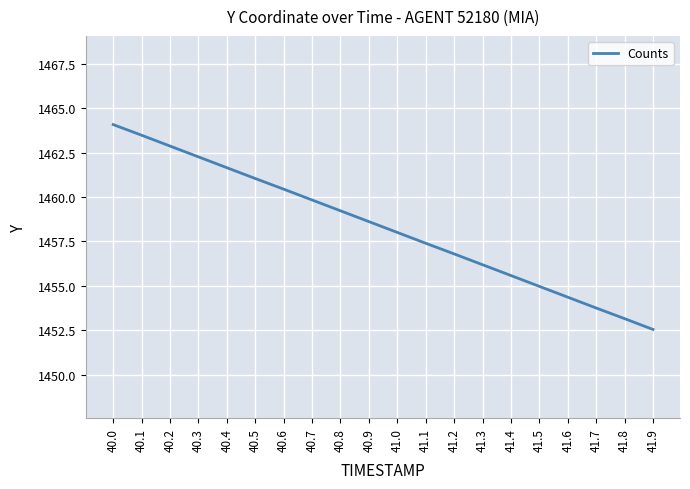

What is the sum of all values?

29166.3